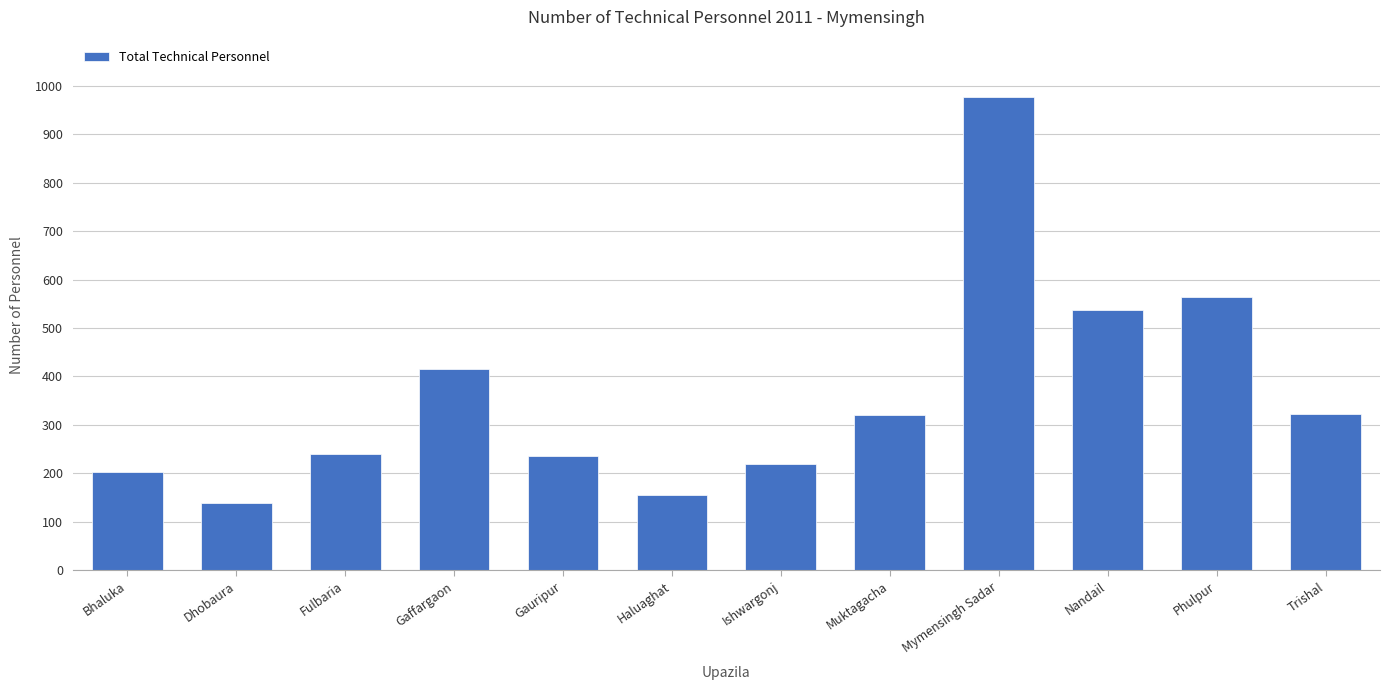

What is the change in value from Gaffargaon to Trishal?

-93